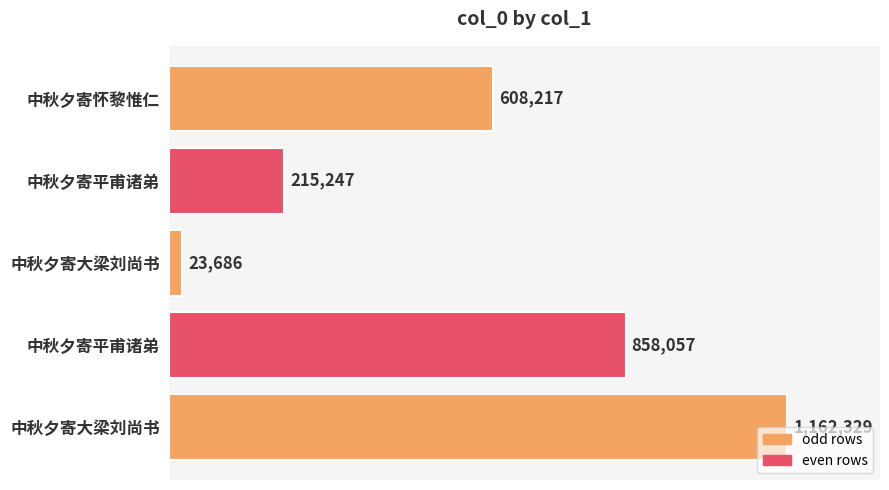

What is the minimum value shown in the chart?

23686